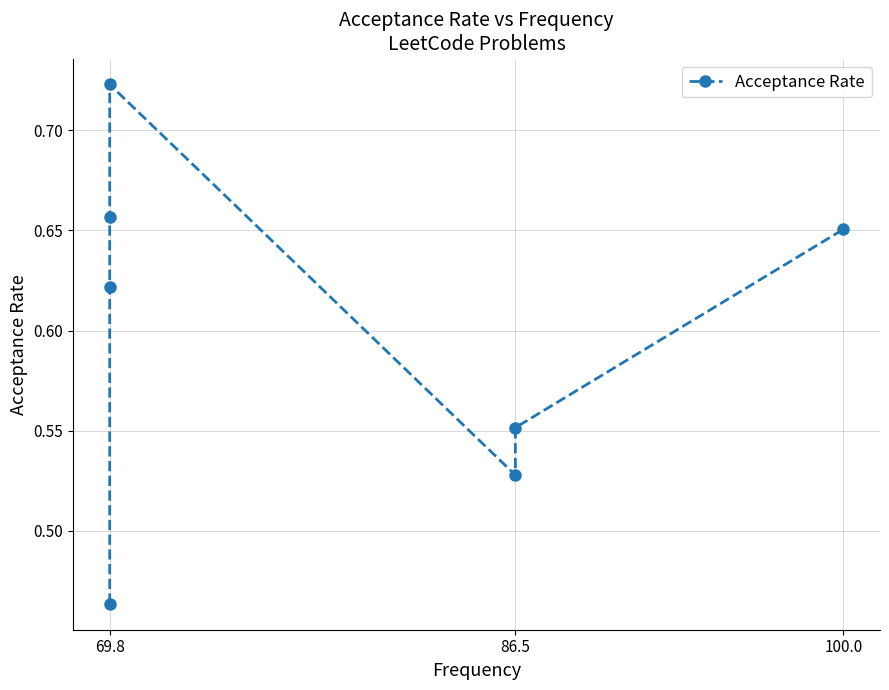

What is the value of the 5th point from the left?

0.5